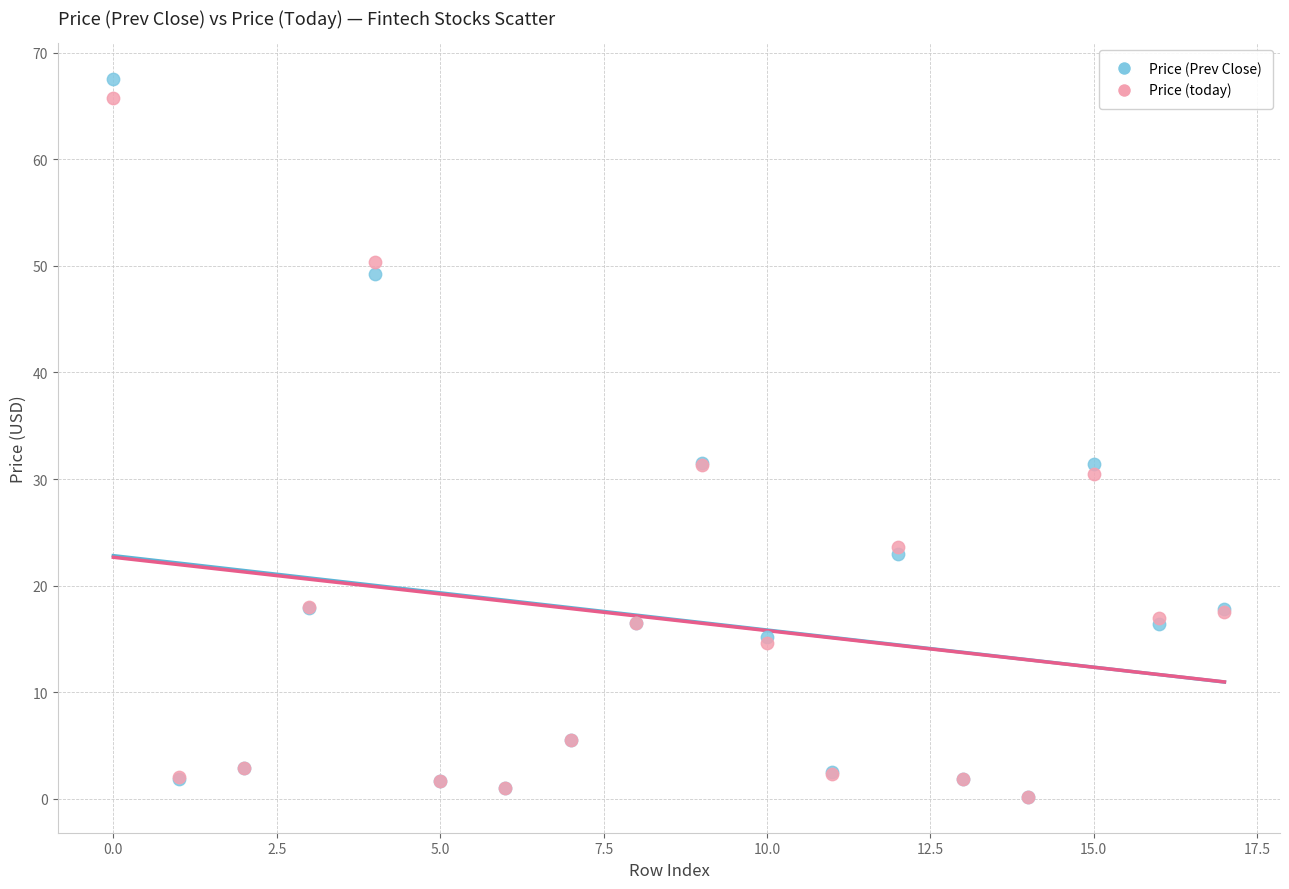

Which series has the largest Y range (max minus min)?

Price (Prev Close)